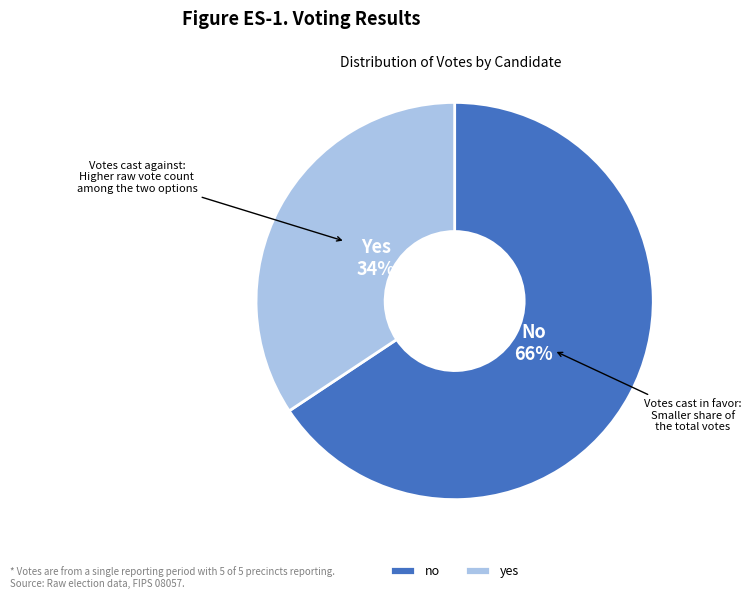

Is it true that yes is 41% of the pie?

False